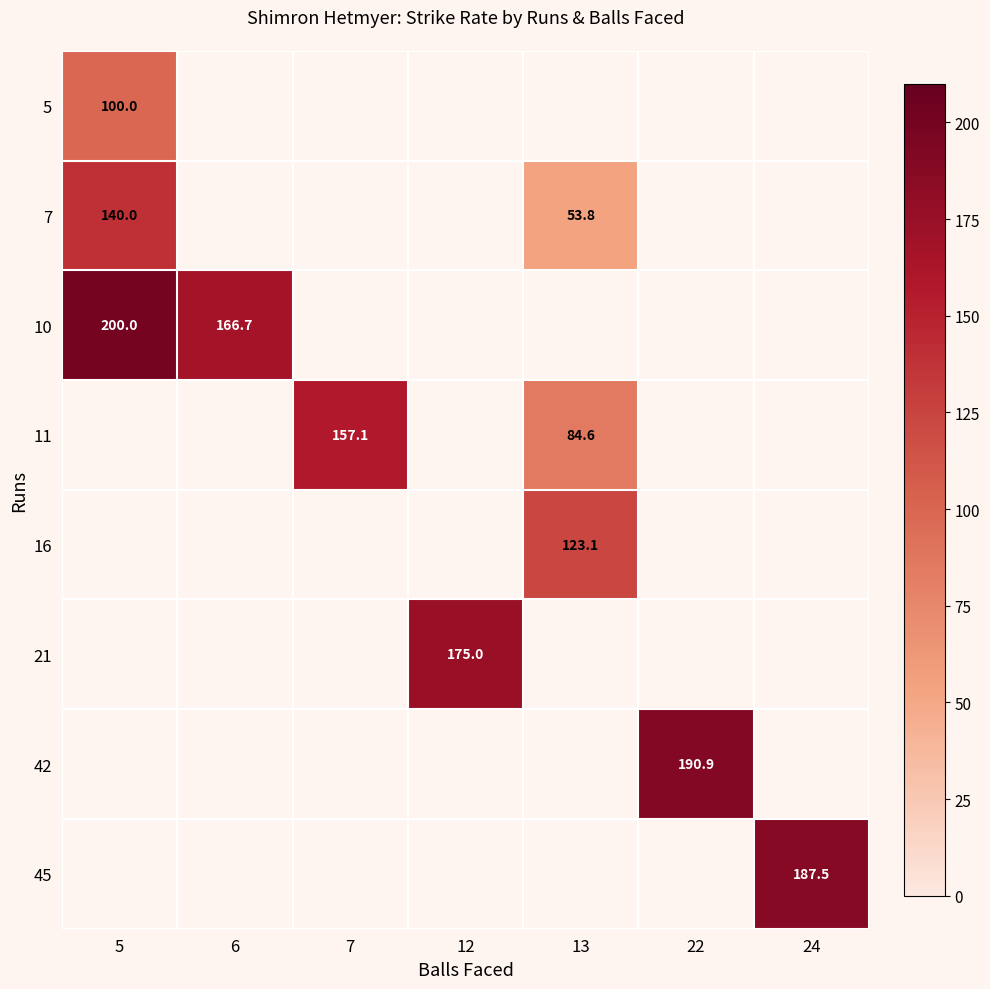

Between 5 and 13, which is larger?

13